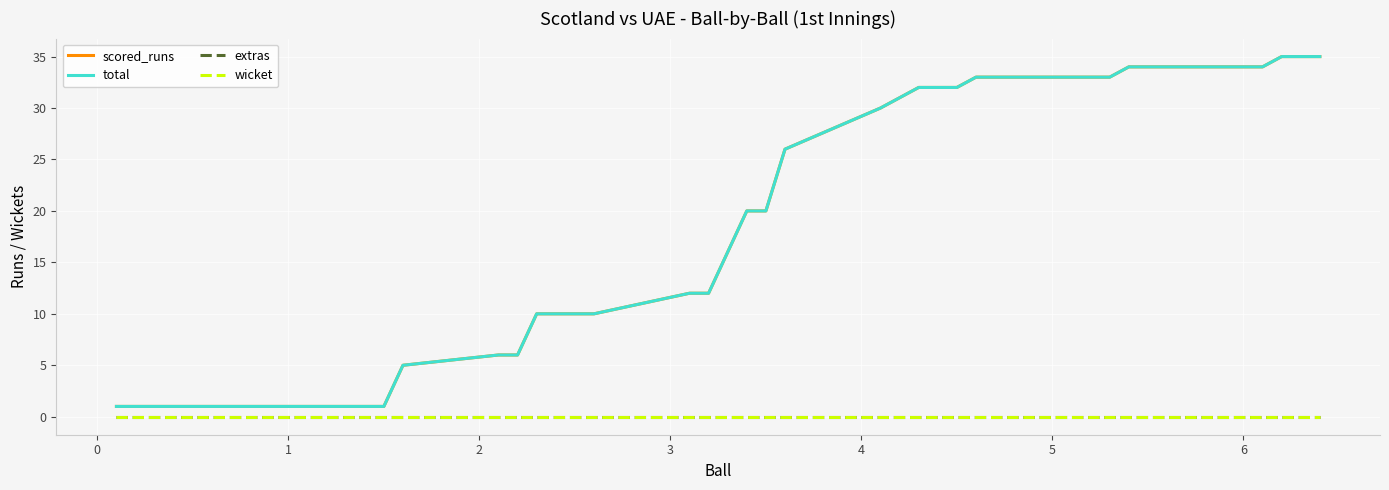

What is the sum of all total values?

704